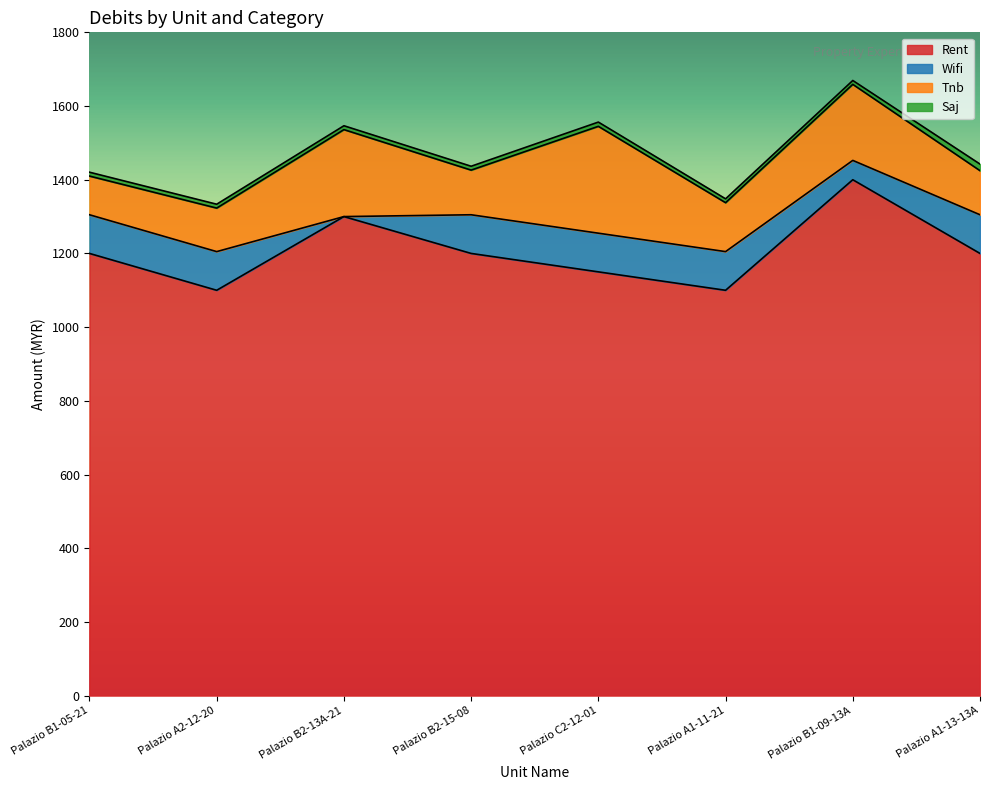

Does the chart display data point markers on the line(s)?

No